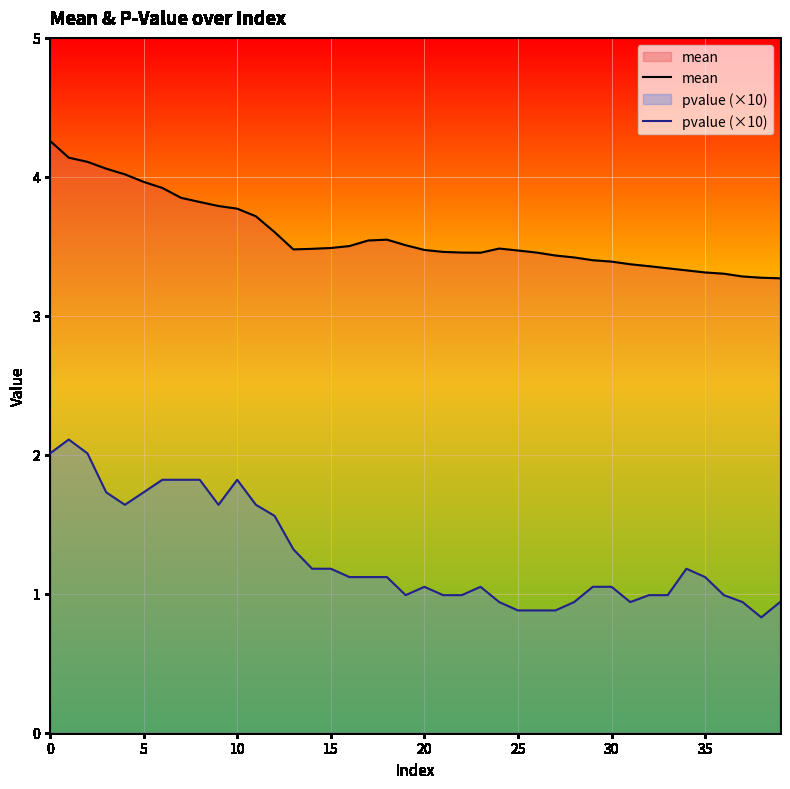

What is the label of the 12th point from the right?

28